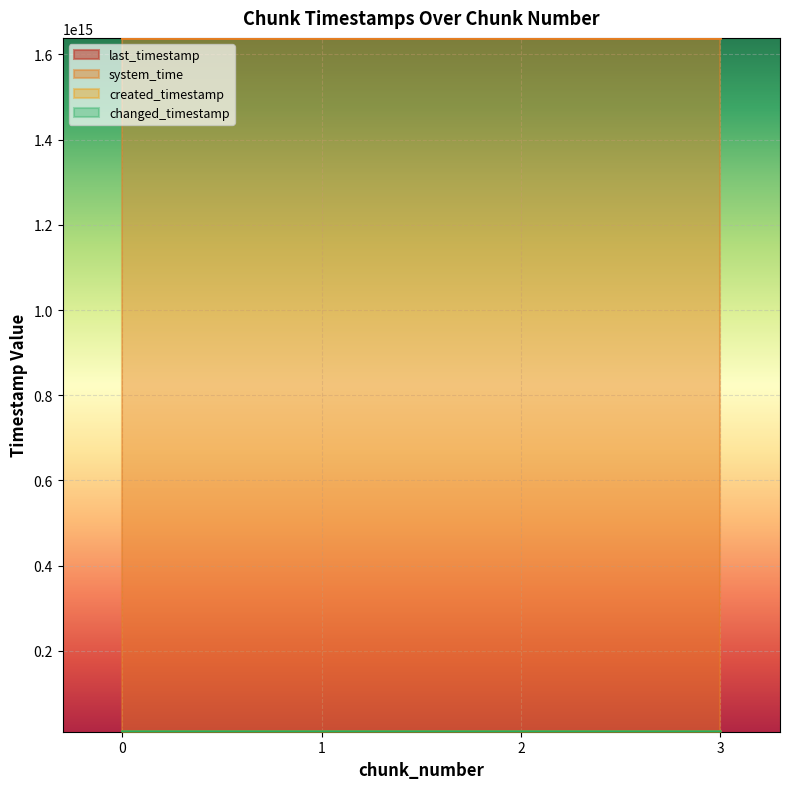

True or false: created_timestamp and system_time intersect in this chart.

False